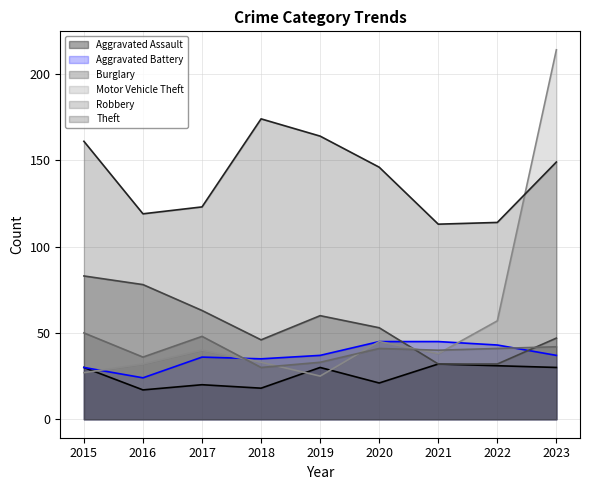

Reading left to right, what are all the values shown in this chart?

Aggravated Assault: 30	17	20	18	30	21	32	31	30
Aggravated Battery: 30	24	36	35	37	45	45	43	37
Burglary: 83	78	63	46	60	53	32	32	47
Motor Vehicle Theft: 27	32	40	33	25	45	38	57	214
Robbery: 50	36	48	30	33	41	40	41	42
Theft: 161	119	123	174	164	146	113	114	149